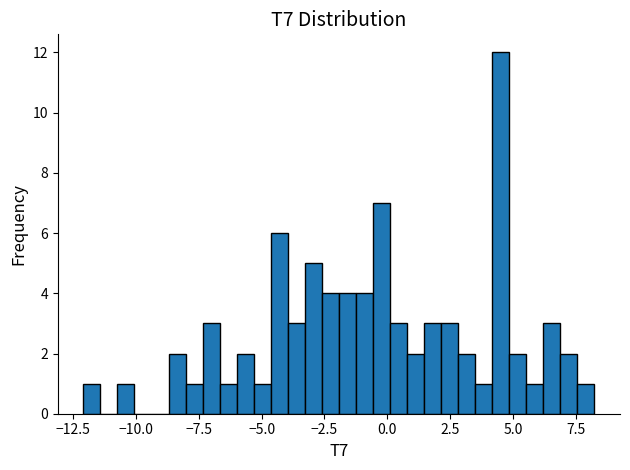

Read against the x-axis, roughly where is the centre of the tallest bar?

4.5